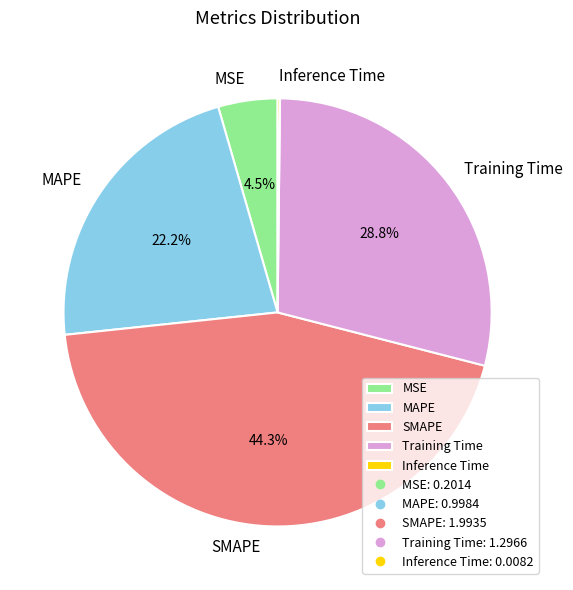

Which category has the biggest portion of the pie?

SMAPE